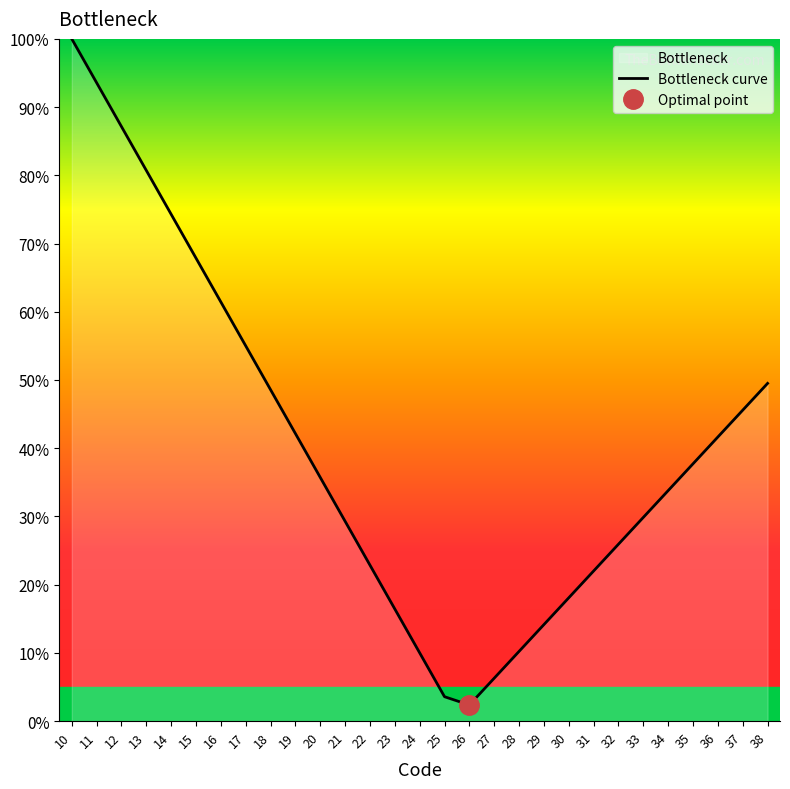

Rank the categories by value from lowest to highest.

26, 25, 27, 24, 28, 29, 23, 30, 31, 22, 32, 21, 33, 34, 20, 35, 36, 19, 37, 18, 38, 17, 16, 15, 14, 13, 12, 11, 10